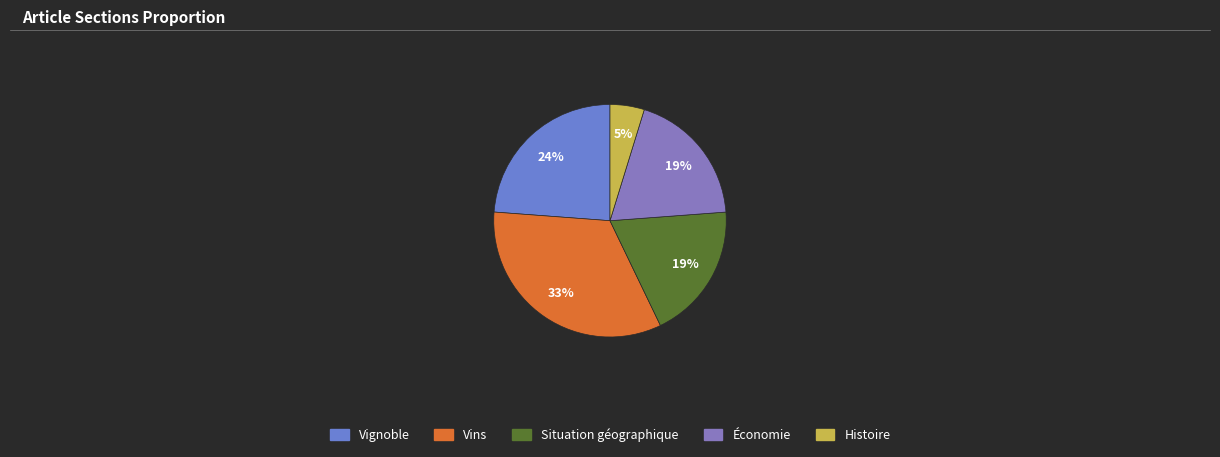

How many segments does this pie chart have?

5